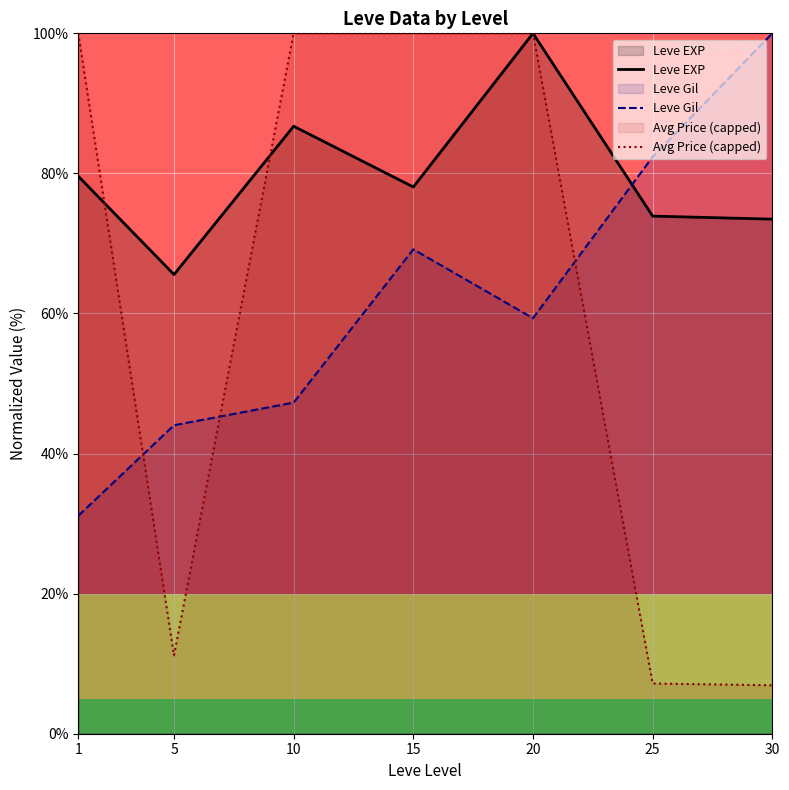

At which category is the sum across all series the highest?

20